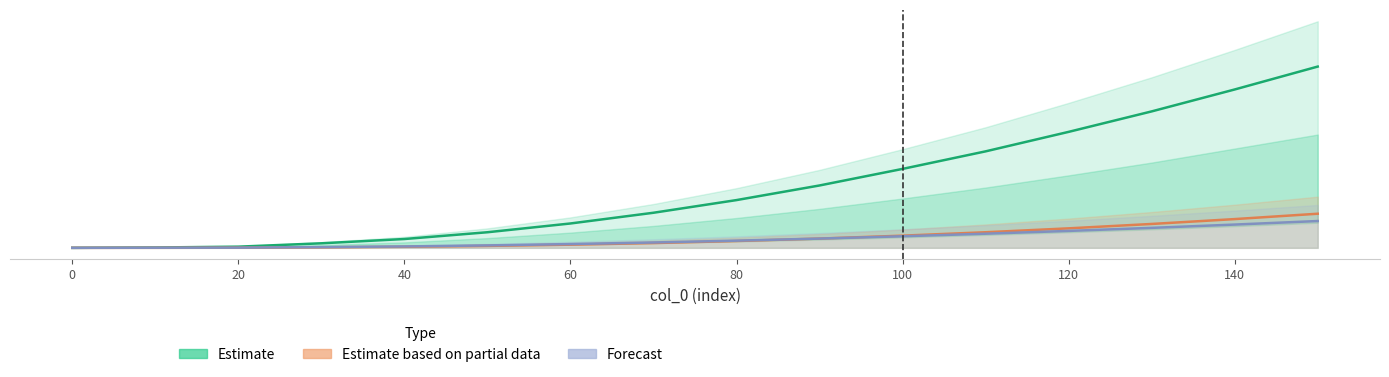

What is the difference between the maximum and second lowest values in the Forecast series?

0.2